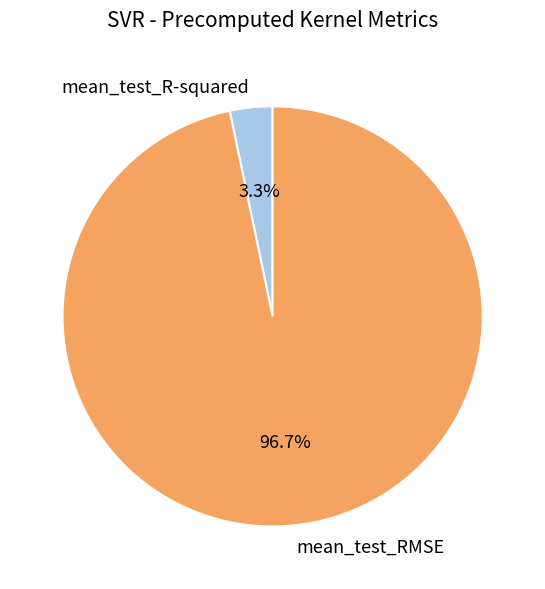

What percentage is NOT represented by mean_test_R-squared?

96.7%